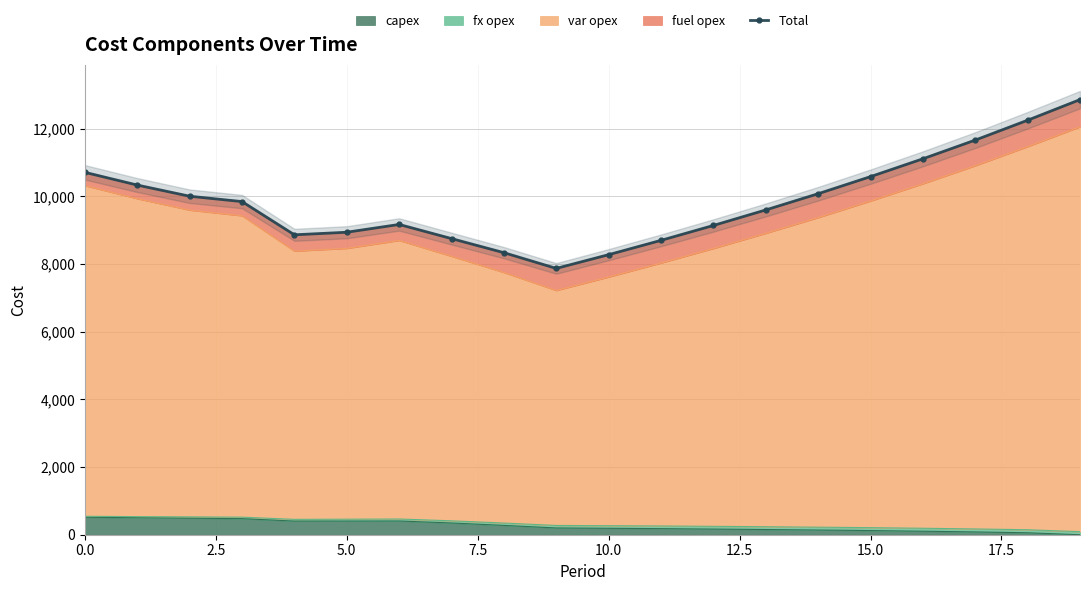

True or false: there are more than 2 points higher than both neighbors.

False